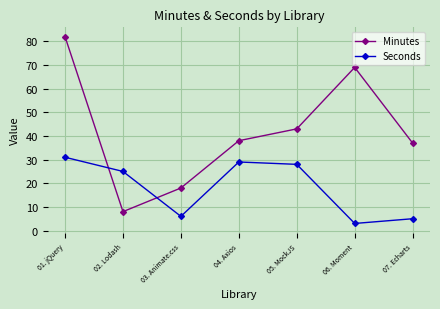

Which series has the largest total across all categories?

Minutes